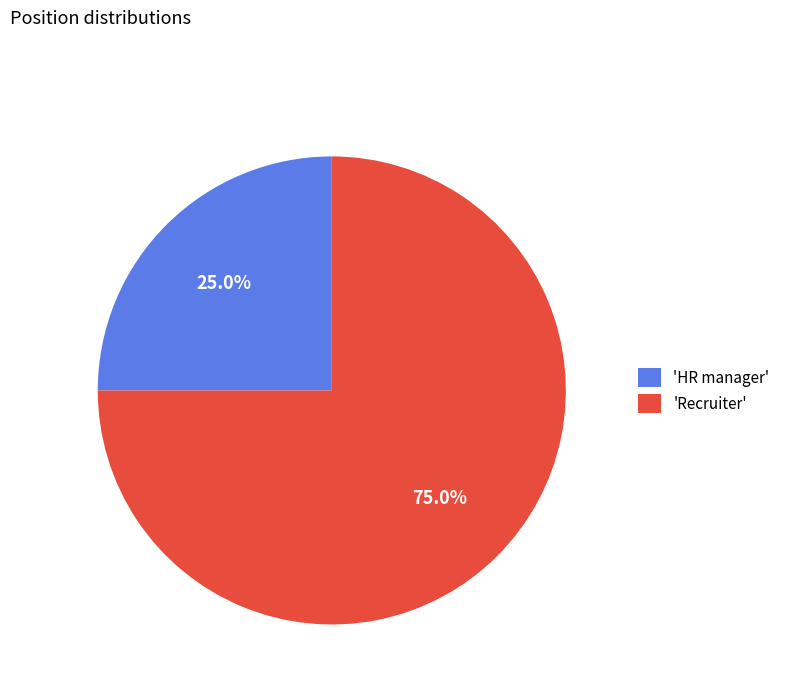

How much of the chart is everything except 'HR manager'?

75.0%